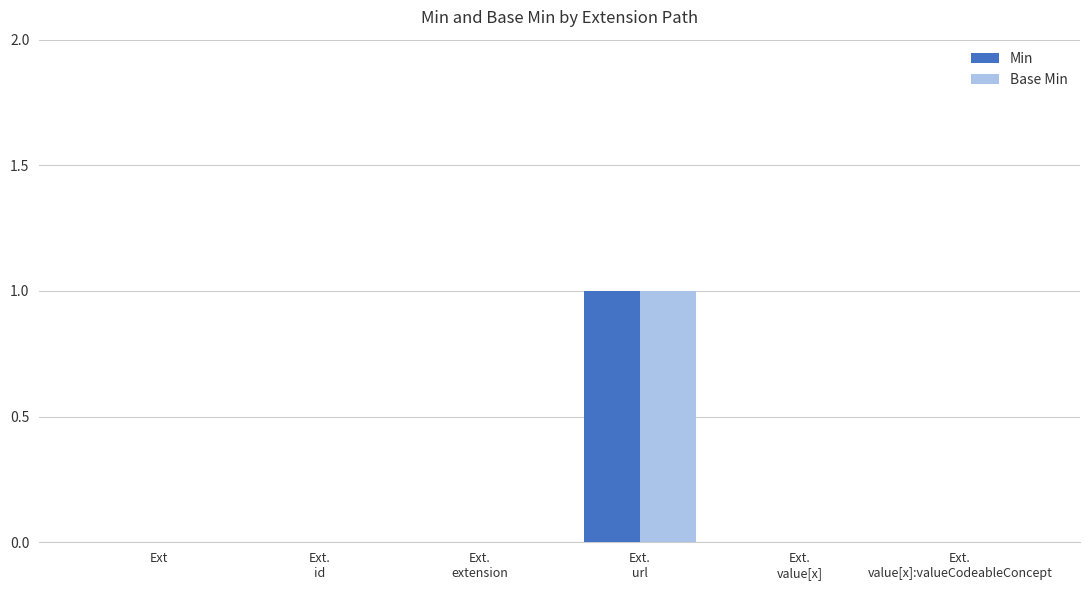

What is the greatest value displayed?

1